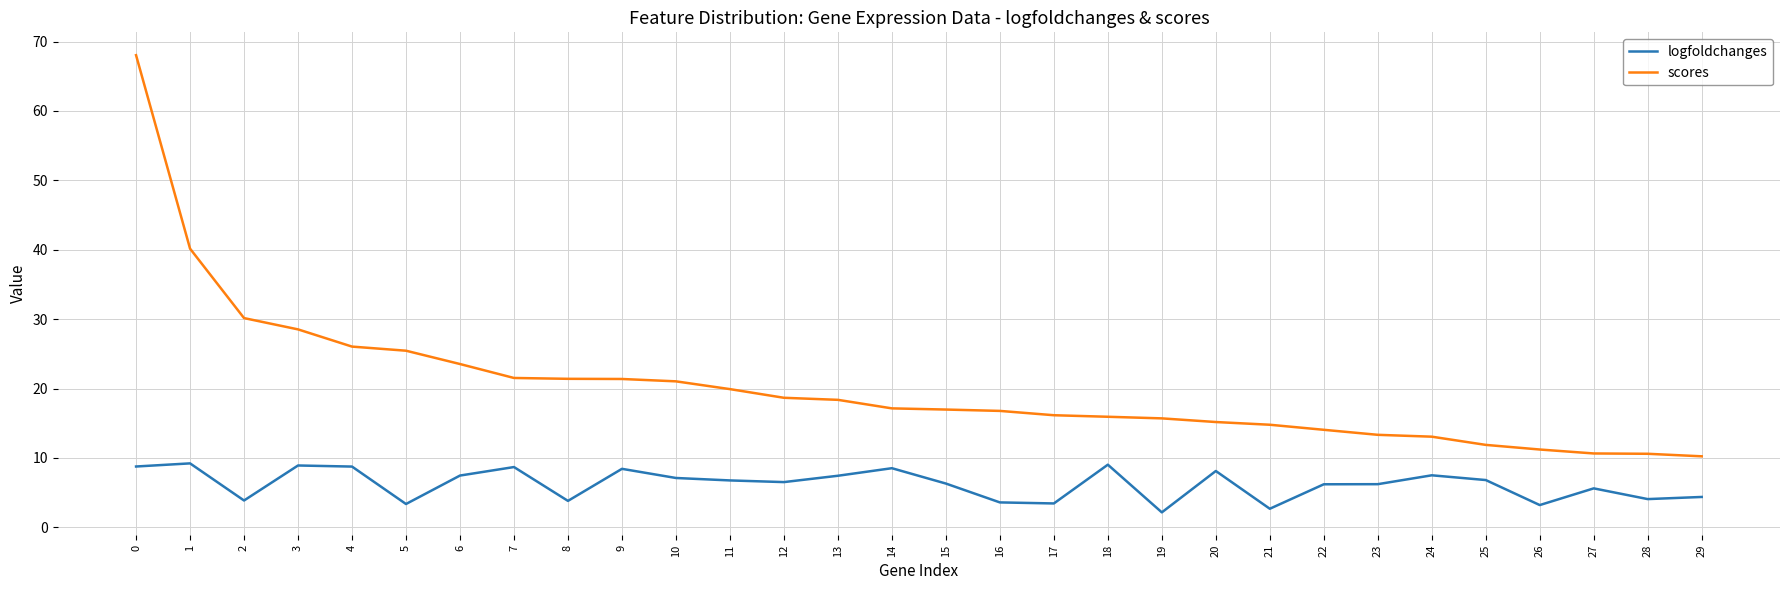

What is the average value of the logfoldchanges series?

6.2